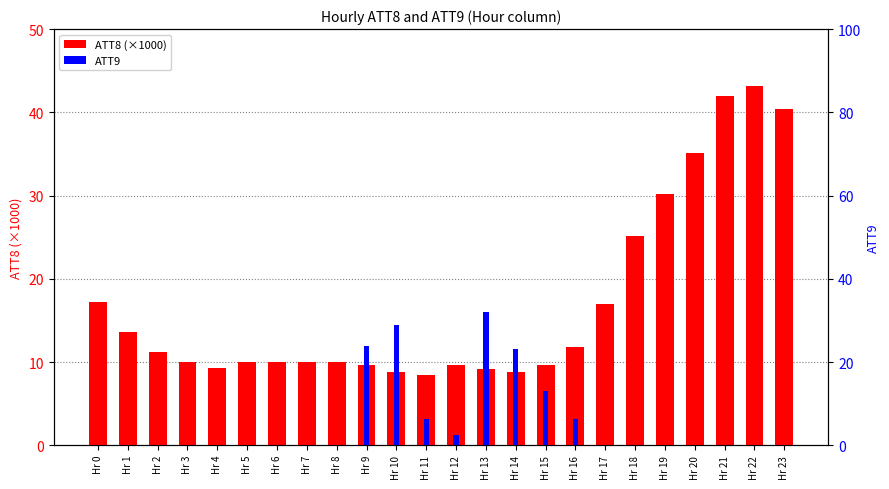

How many data points does each series have?

24